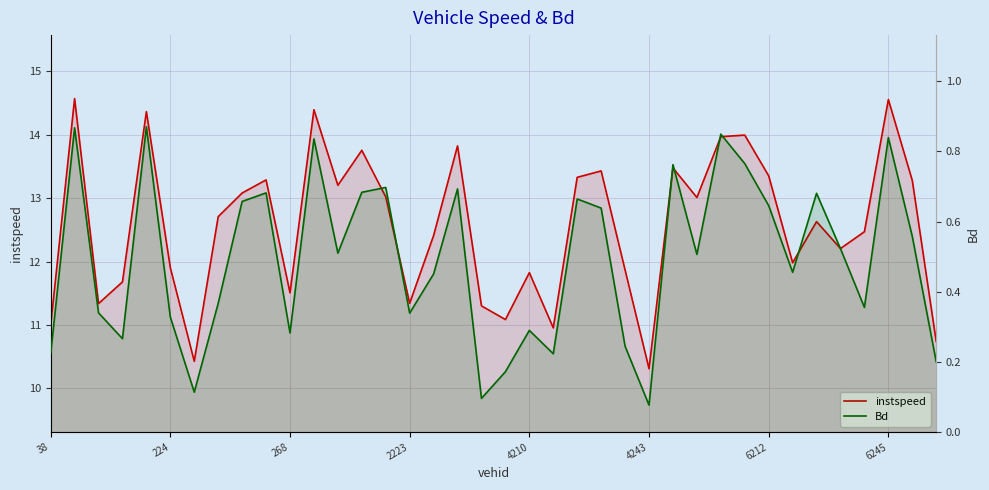

What are all the series names shown in the legend?

instspeed, Bd